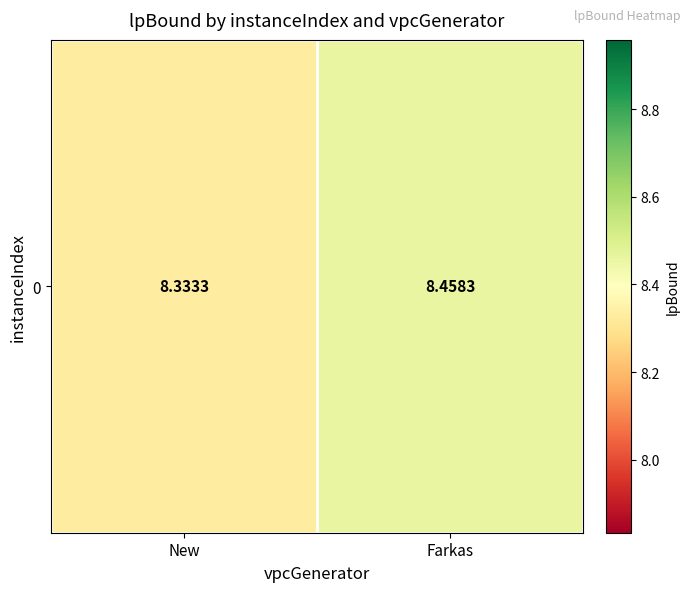

Rank the categories by value from lowest to highest.

New, Farkas